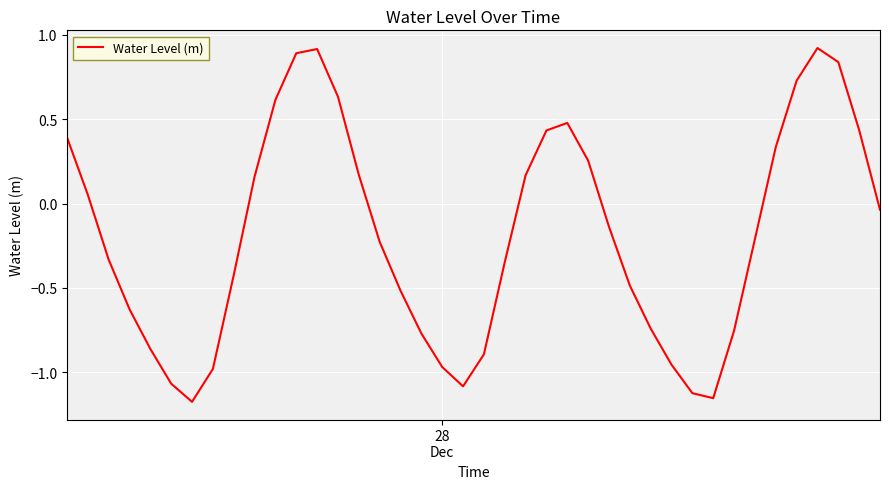

What is the greatest value displayed?

0.9